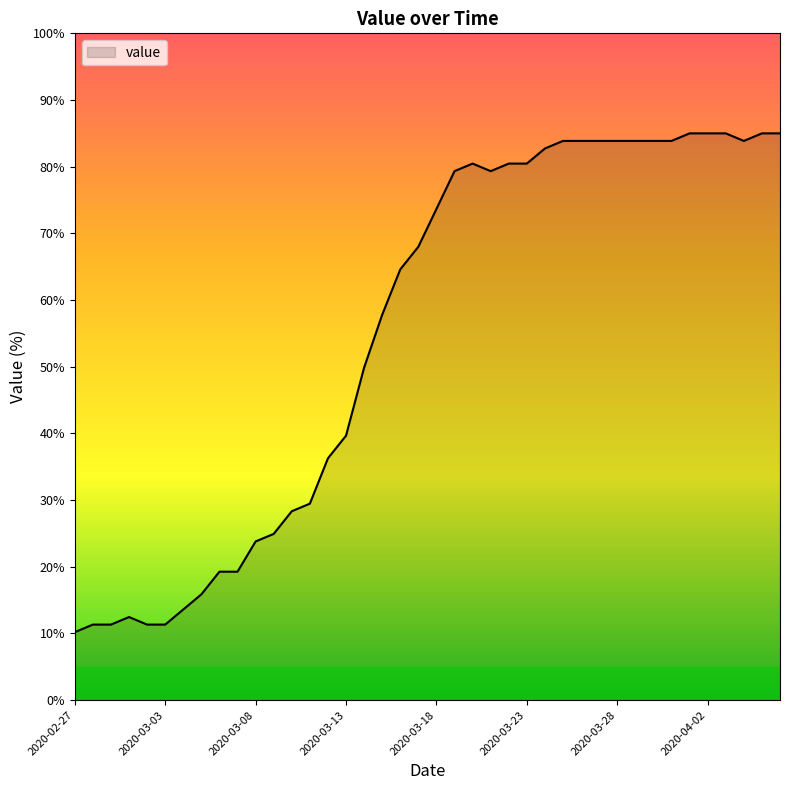

What is the sum of all values?

2211.1